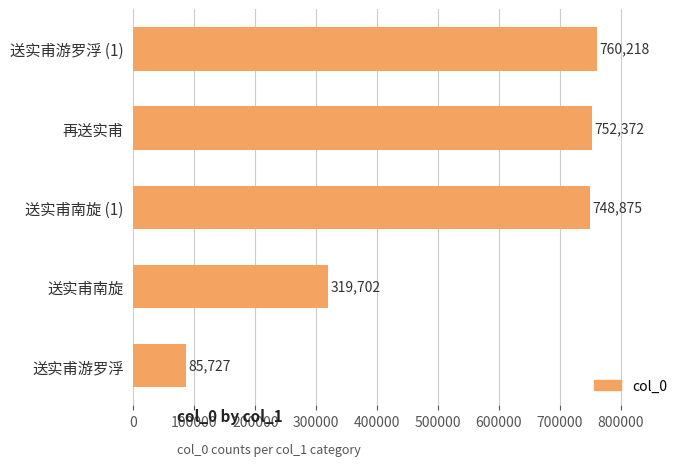

The chart shows a value of 1066644 at 送实甫游罗浮 (1). True or false?

False